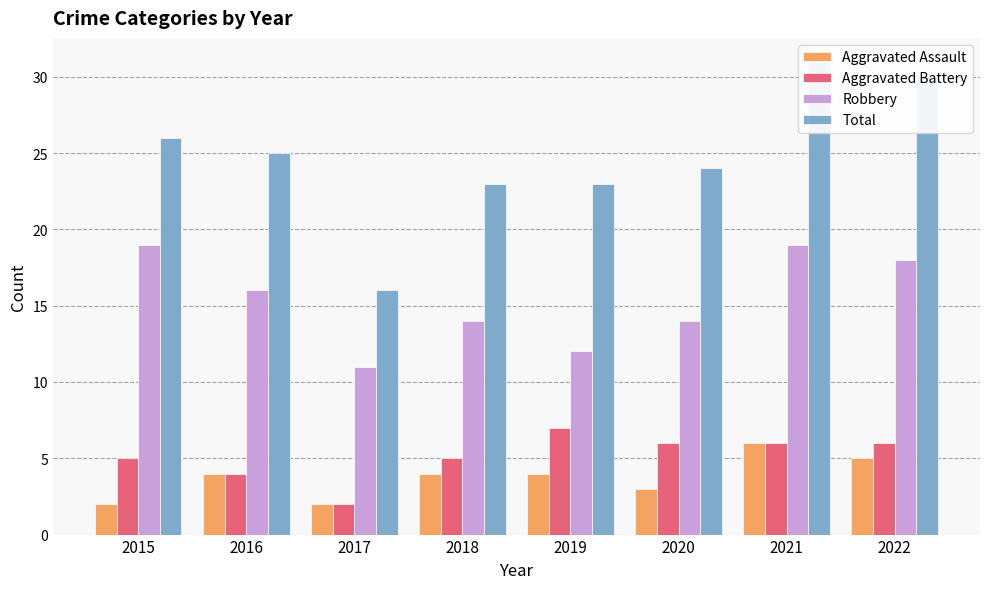

How many groups of bars are there?

8